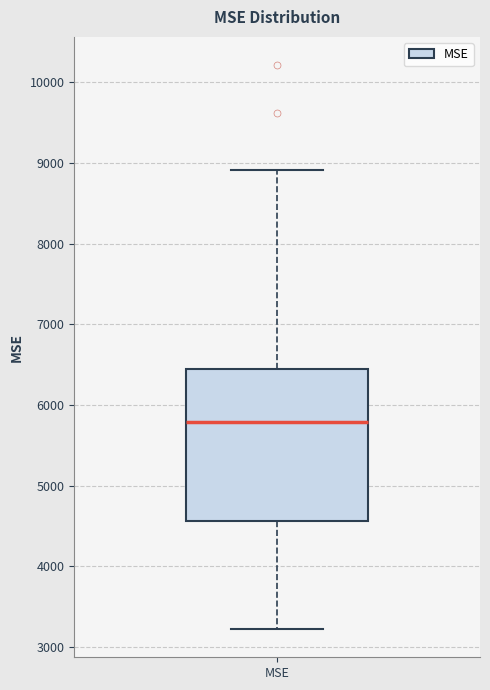

Read this box plot against the y-axis: the position of the median line, the range covered by the box, and the ends of both whiskers. The values are not printed on the chart, so give them approximately, as read against the axis.

median 5800, box 4600 to 6400, whiskers 3200 to 8900